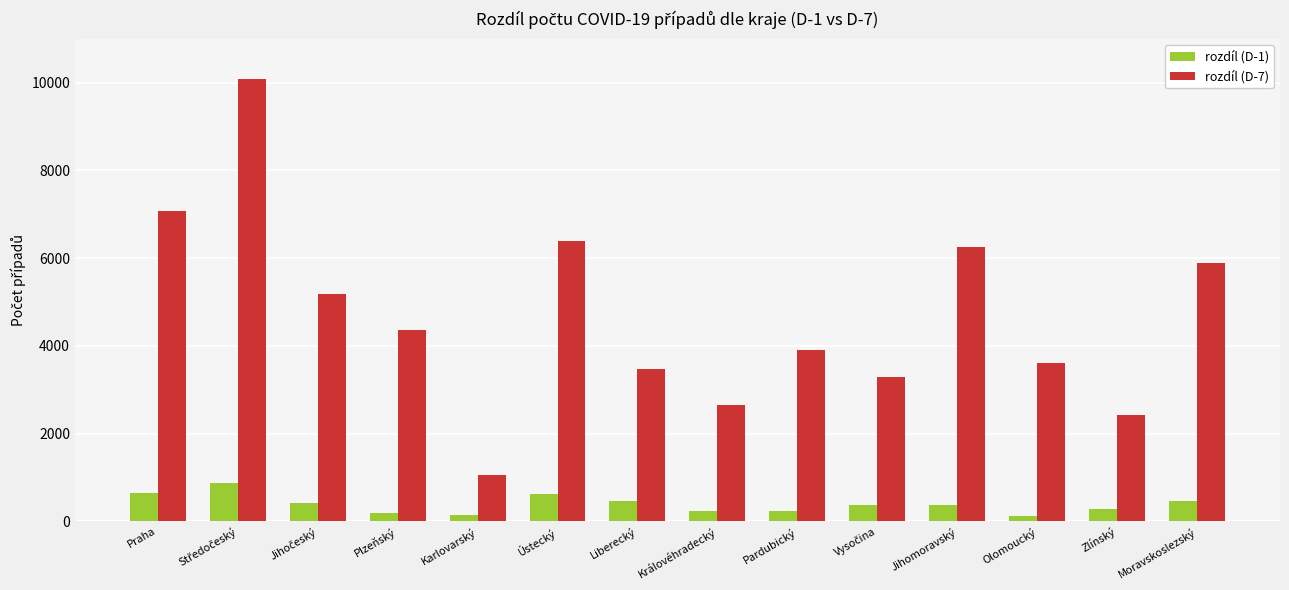

What is the smallest value displayed?

120